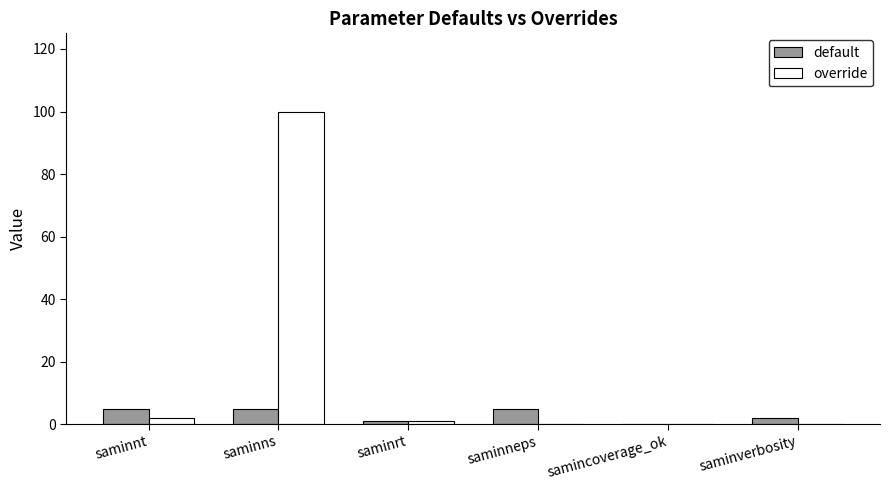

At which label is override closest to 50?

saminnt